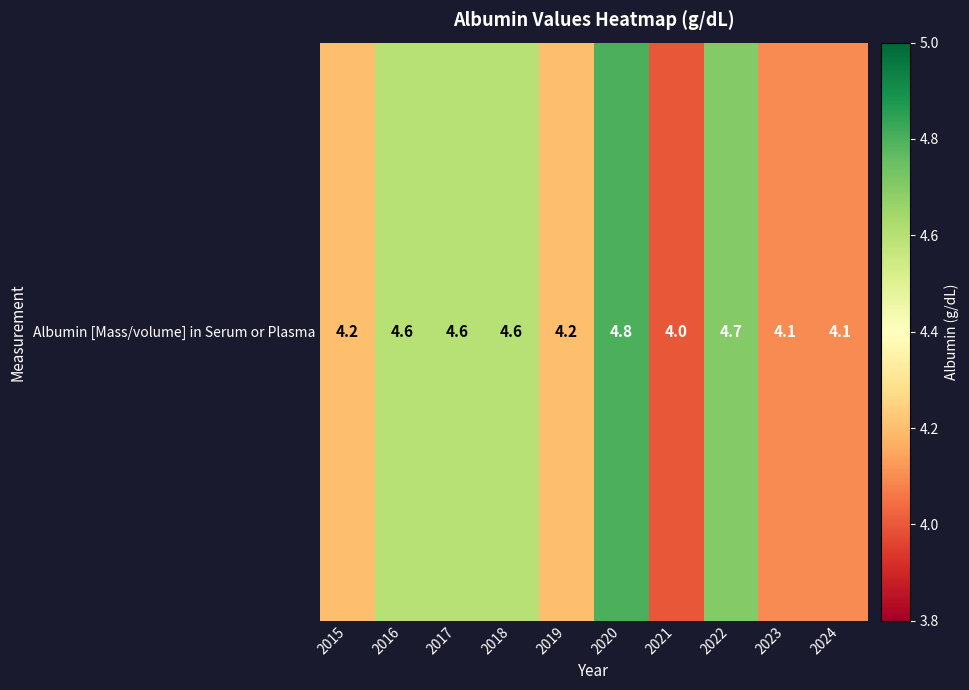

At which label is the value closest to 4?

2021